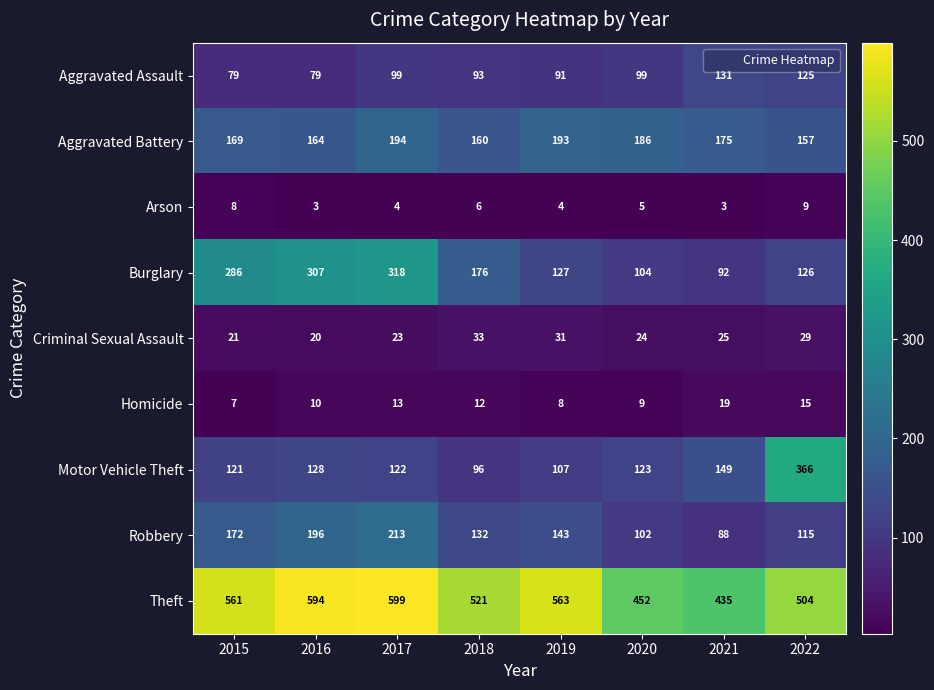

What is the difference between the highest and lowest values at 2016?

591